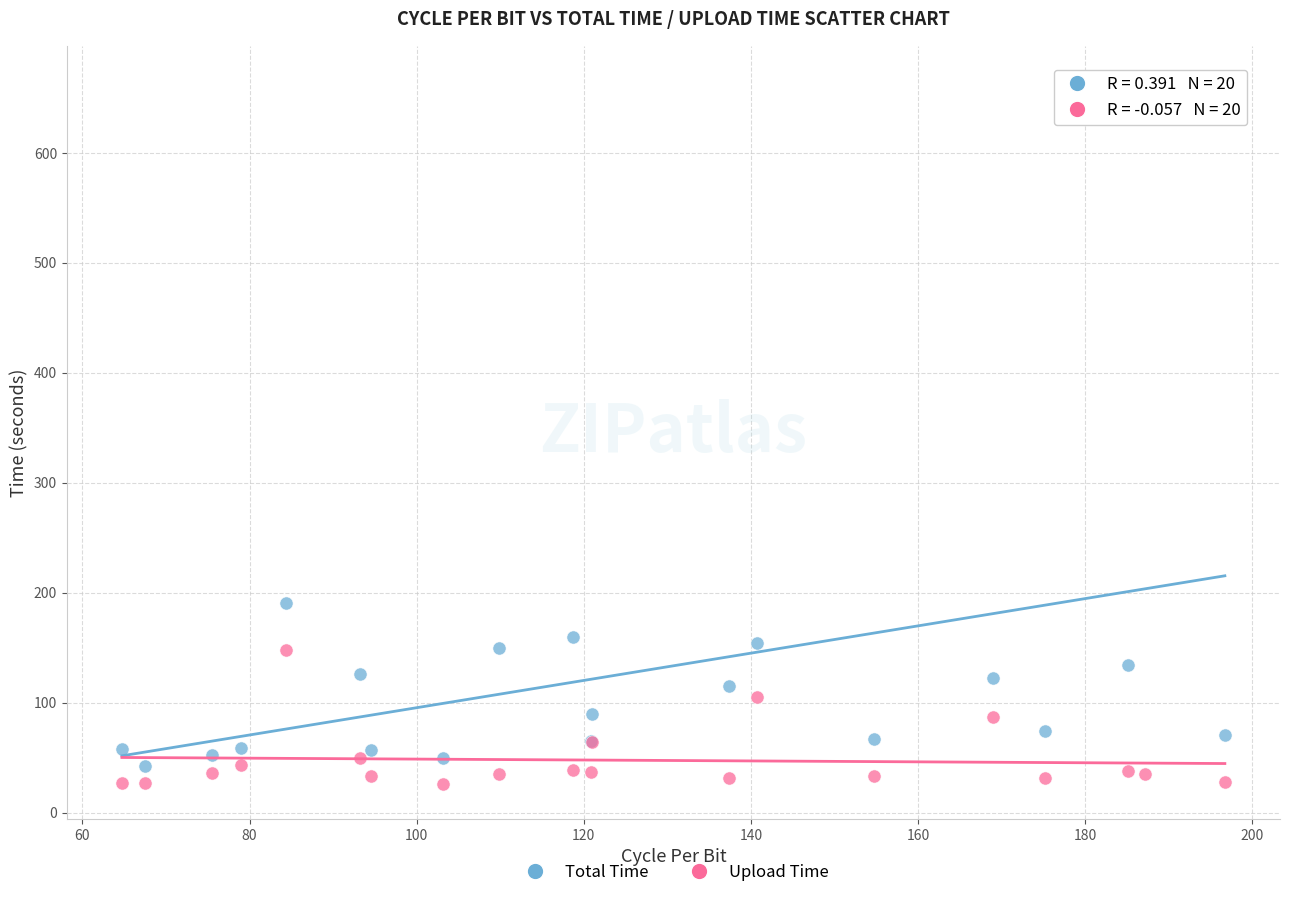

Which series reaches the maximum Y coordinate?

Total Time